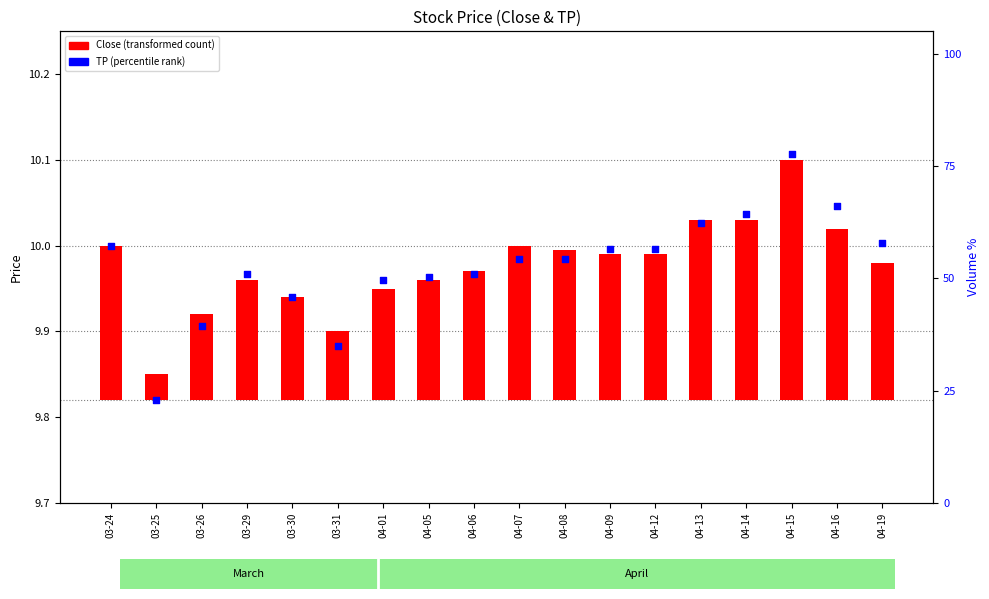

At which category is the sum across all series the highest?

04-15